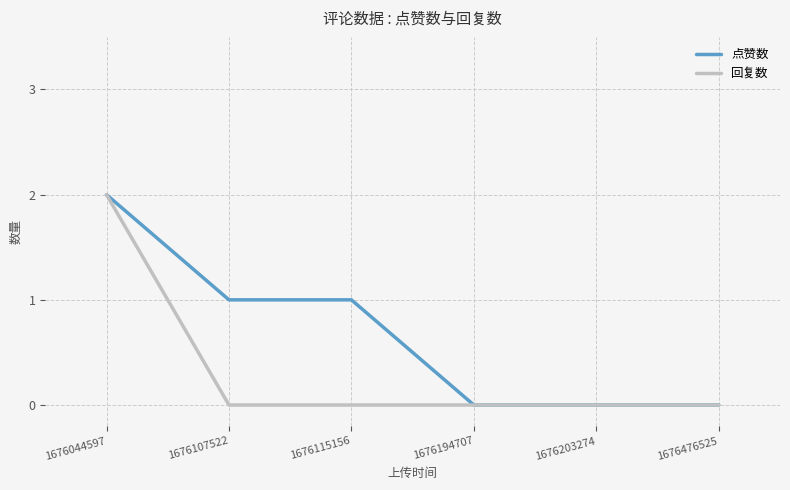

Reading right to left, transcribe all the data shown in this chart.

点赞数: 0	0	0	1	1	2
回复数: 0	0	0	0	0	2